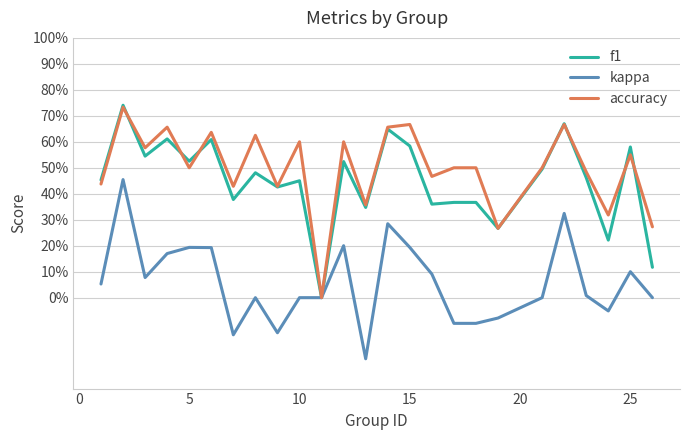

What are all the series names shown in the legend?

f1, kappa, accuracy